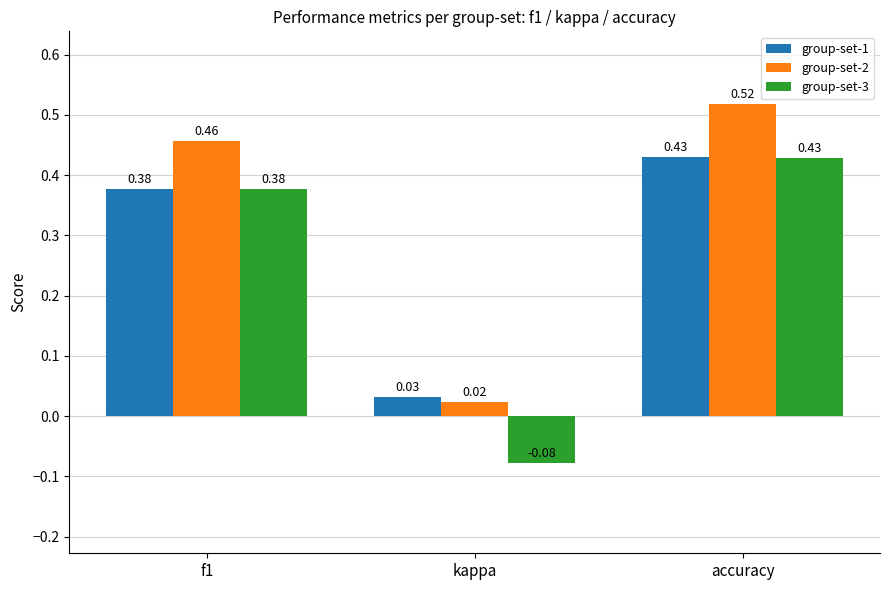

At which label is group-set-1 closest to 0?

kappa